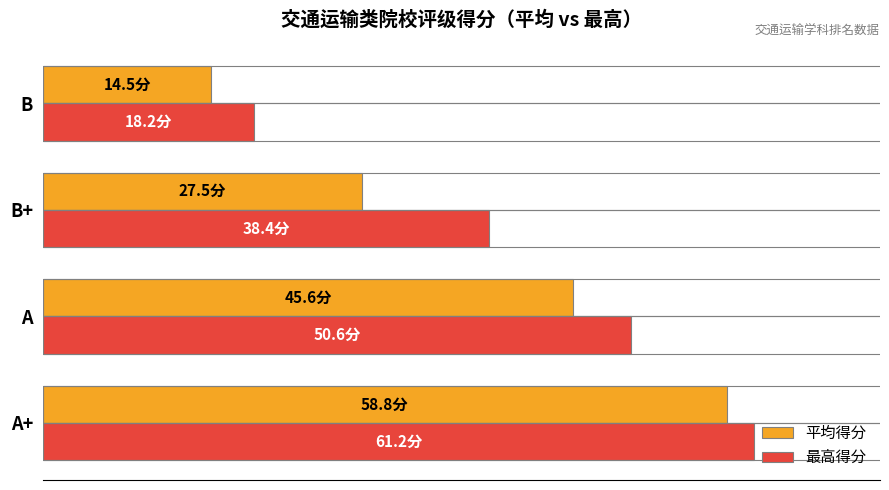

What are all the series names shown in the legend?

平均得分, 最高得分